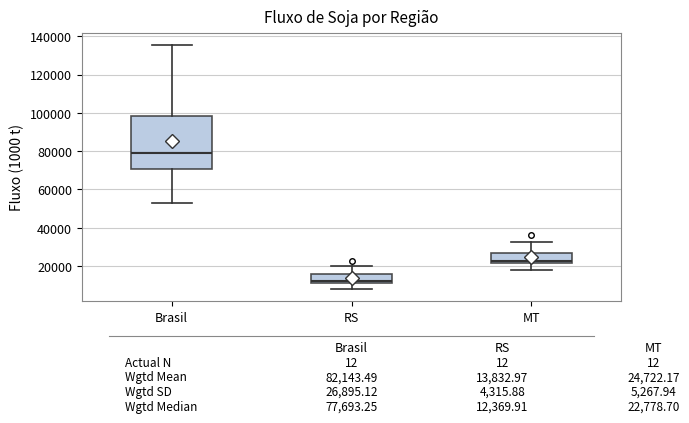

Which box has the highest median line?

Brasil